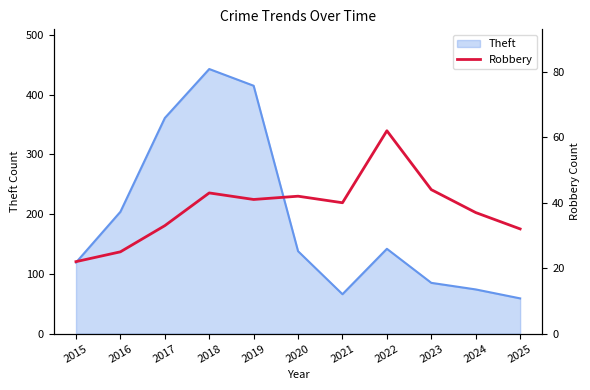

The chart shows a value of 33 at 2017. True or false?

True